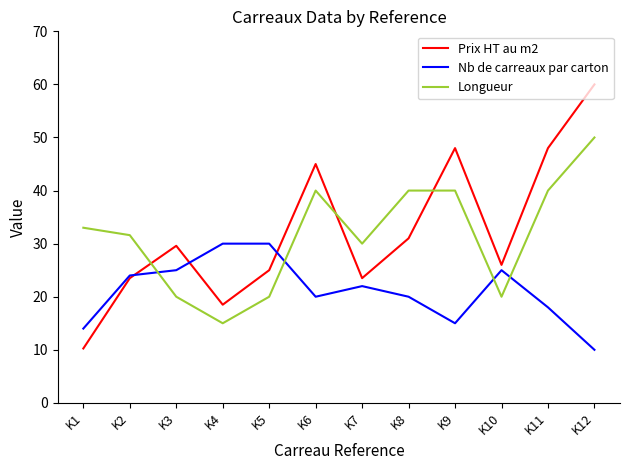

Which series ends up on top after the final intersection of Nb de carreaux par carton and Prix HT au m2?

Prix HT au m2